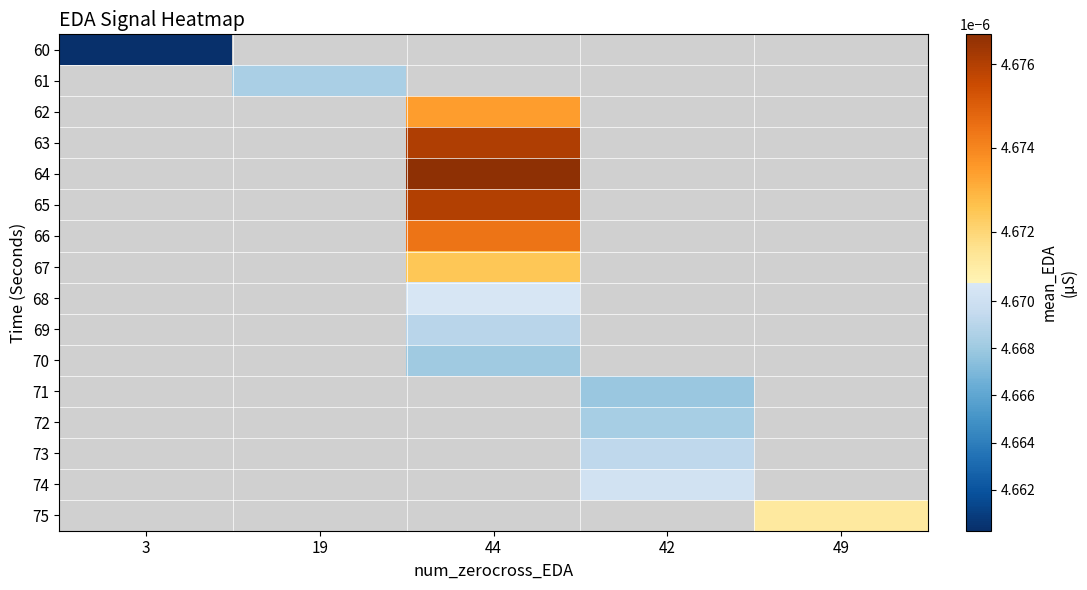

How many values in 63 are above zero?

1